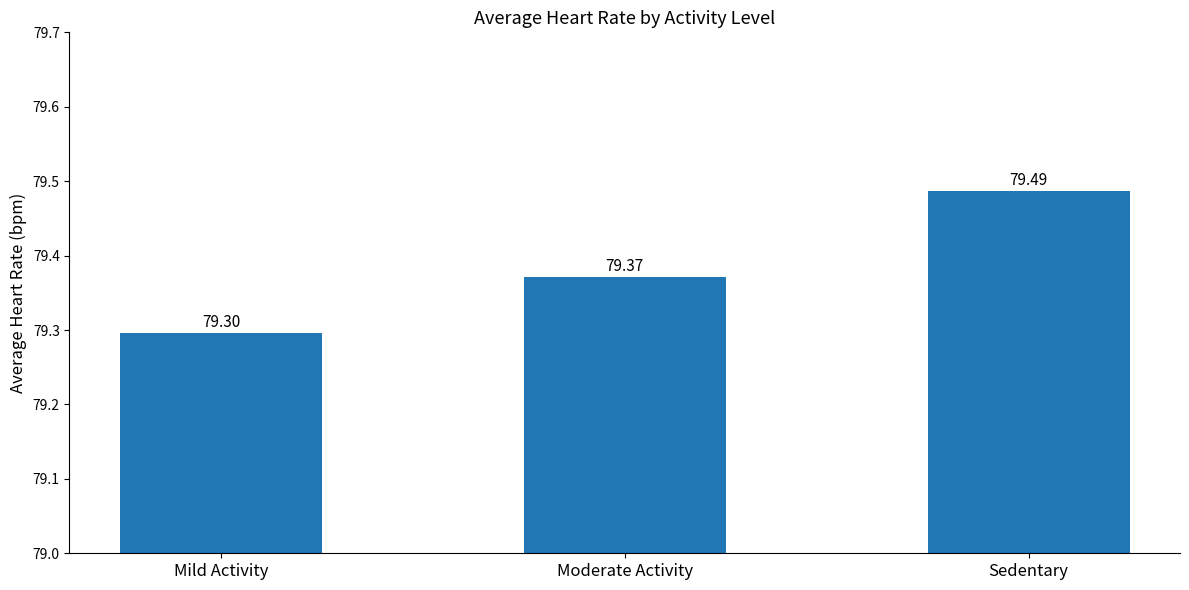

Rank the categories by value from lowest to highest.

Mild Activity, Moderate Activity, Sedentary